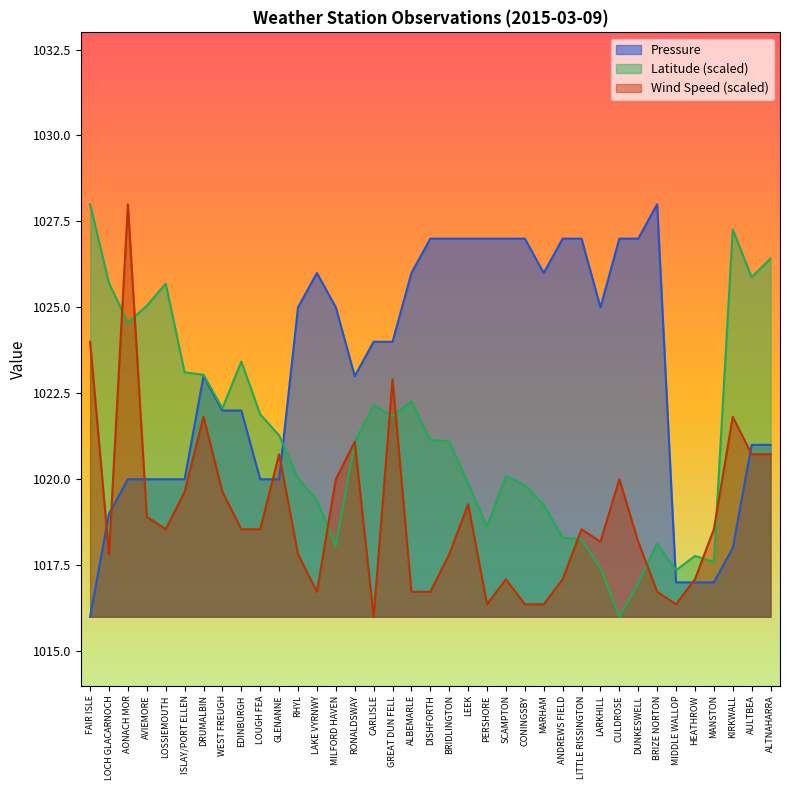

Reading right to left, list all the values displayed in this chart.

Pressure: ALTNAHARRA=1021.0	AULTBEA=1021.0	KIRKWALL=1018.0	MANSTON=1017.0	HEATHROW=1017.0	MIDDLE WALLOP=1017.0	BRIZE NORTON=1028.0	DUNKESWELL=1027.0	CULDROSE=1027.0	LARKHILL=1025.0	LITTLE RISSINGTON=1027.0	ANDREWS FIELD=1027.0	MARHAM=1026.0	CONINGSBY=1027.0	SCAMPTON=1027.0	PERSHORE=1027.0	LEEK=1027.0	BRIDLINGTON=1027.0	DISHFORTH=1027.0	ALBEMARLE=1026.0	GREAT DUN FELL=1024.0	CARLISLE=1024.0	RONALDSWAY=1023.0	MILFORD HAVEN=1025.0	LAKE VYRNWY=1026.0	RHYL=1025.0	GLENANNE=1020.0	LOUGH FEA=1020.0	EDINBURGH=1022.0	WEST FREUGH=1022.0	DRUMALBIN=1023.0	ISLAY/PORT ELLEN=1020.0	LOSSIEMOUTH=1020.0	AVIEMORE=1020.0	AONACH MOR=1020.0	LOCH GLACARNOCH=1019.0	FAIR ISLE=1016.0
Latitude: ALTNAHARRA=1026.4	AULTBEA=1025.9	KIRKWALL=1027.3	MANSTON=1017.6	HEATHROW=1017.8	MIDDLE WALLOP=1017.4	BRIZE NORTON=1018.1	DUNKESWELL=1017.0	CULDROSE=1016.0	LARKHILL=1017.4	LITTLE RISSINGTON=1018.3	ANDREWS FIELD=1018.3	MARHAM=1019.3	CONINGSBY=1019.8	SCAMPTON=1020.1	PERSHORE=1018.6	LEEK=1019.9	BRIDLINGTON=1021.1	DISHFORTH=1021.1	ALBEMARLE=1022.3	GREAT DUN FELL=1021.8	CARLISLE=1022.2	RONALDSWAY=1021.1	MILFORD HAVEN=1018.1	LAKE VYRNWY=1019.4	RHYL=1020.0	GLENANNE=1021.3	LOUGH FEA=1021.9	EDINBURGH=1023.4	WEST FREUGH=1022.1	DRUMALBIN=1023.0	ISLAY/PORT ELLEN=1023.1	LOSSIEMOUTH=1025.7	AVIEMORE=1025.0	AONACH MOR=1024.6	LOCH GLACARNOCH=1025.7	FAIR ISLE=1028.0
Wind Speed: ALTNAHARRA=1020.7	AULTBEA=1020.7	KIRKWALL=1021.8	MANSTON=1018.5	HEATHROW=1017.1	MIDDLE WALLOP=1016.4	BRIZE NORTON=1016.7	DUNKESWELL=1018.2	CULDROSE=1020.0	LARKHILL=1018.2	LITTLE RISSINGTON=1018.5	ANDREWS FIELD=1017.1	MARHAM=1016.4	CONINGSBY=1016.4	SCAMPTON=1017.1	PERSHORE=1016.4	LEEK=1019.3	BRIDLINGTON=1017.8	DISHFORTH=1016.7	ALBEMARLE=1016.7	GREAT DUN FELL=1022.9	CARLISLE=1016.0	RONALDSWAY=1021.1	MILFORD HAVEN=1020.0	LAKE VYRNWY=1016.7	RHYL=1017.8	GLENANNE=1020.7	LOUGH FEA=1018.5	EDINBURGH=1018.5	WEST FREUGH=1019.6	DRUMALBIN=1021.8	ISLAY/PORT ELLEN=1019.6	LOSSIEMOUTH=1018.5	AVIEMORE=1018.9	AONACH MOR=1028.0	LOCH GLACARNOCH=1017.8	FAIR ISLE=1024.0